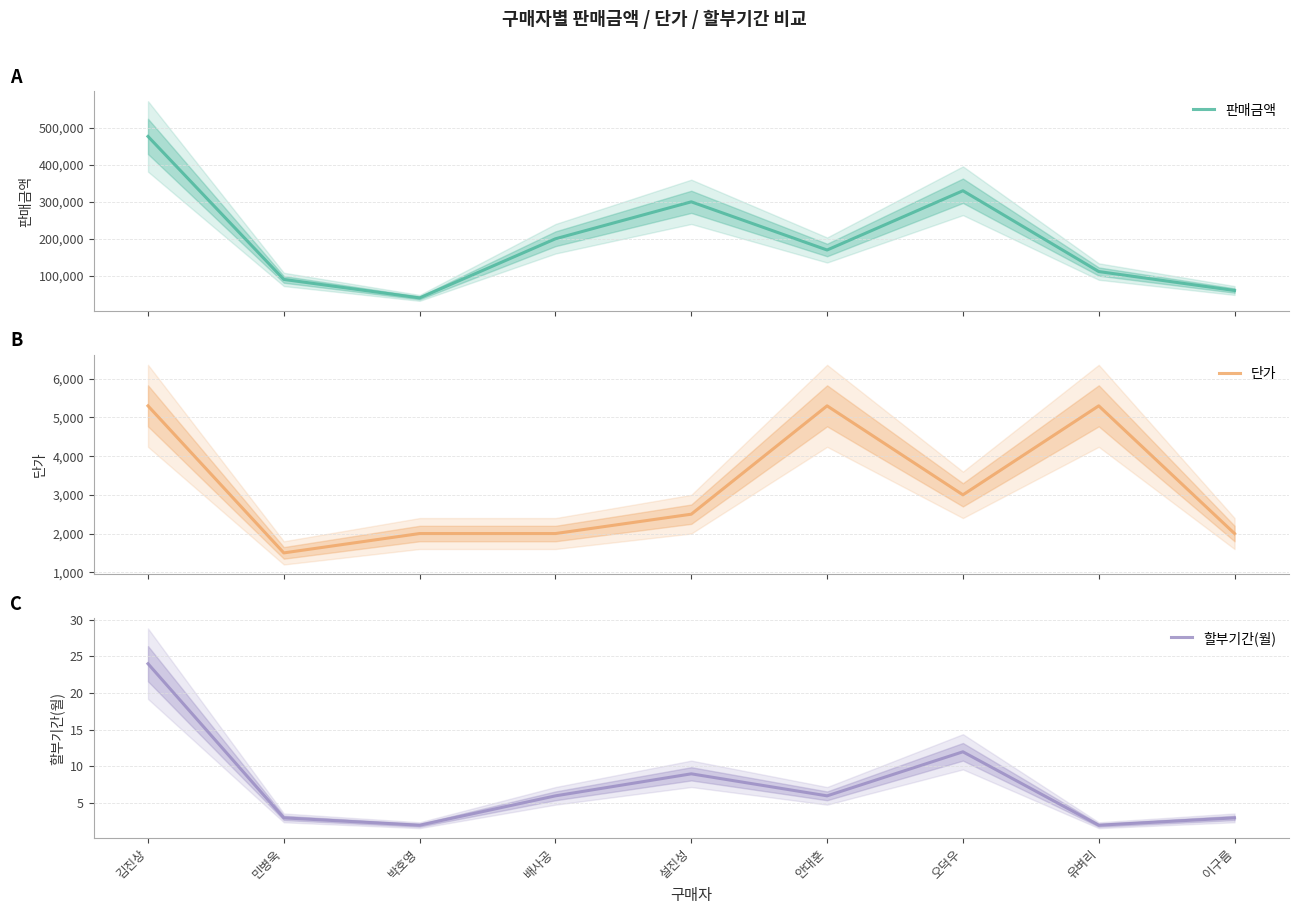

List the series in order of their peak value, lowest first.

할부기간(월), 단가, 판매금액